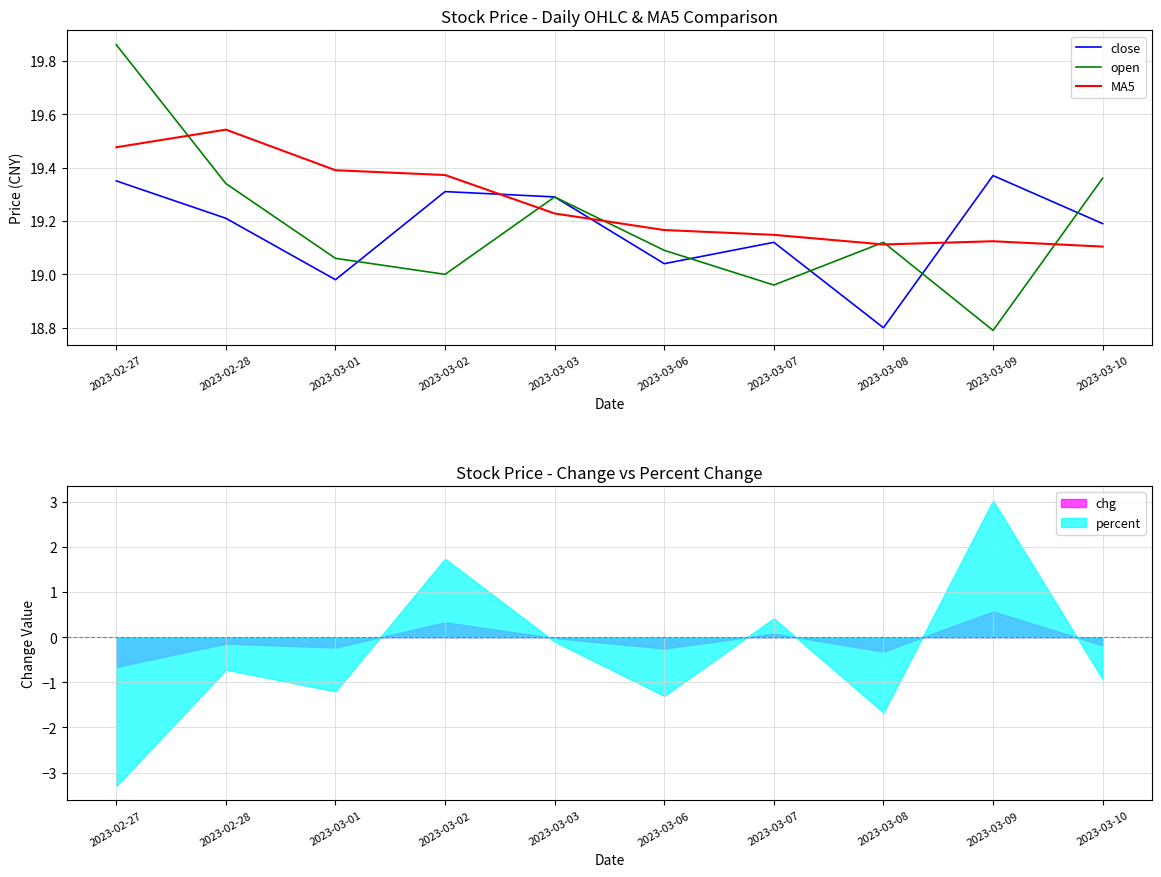

Which category has the highest value in the MA5 series?

2023-02-28